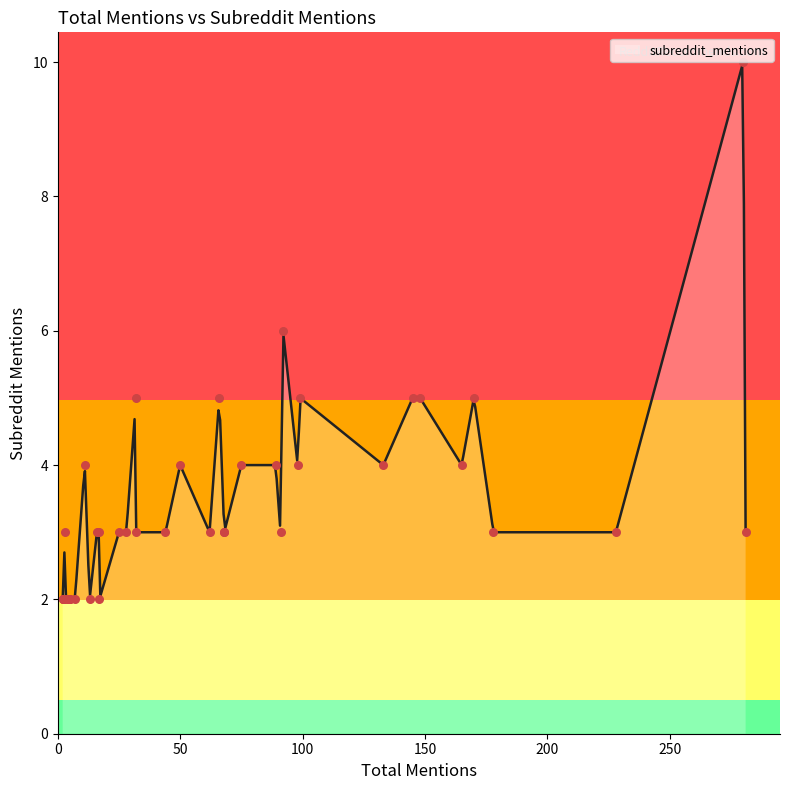

Which has a higher value, 2 or 148?

148